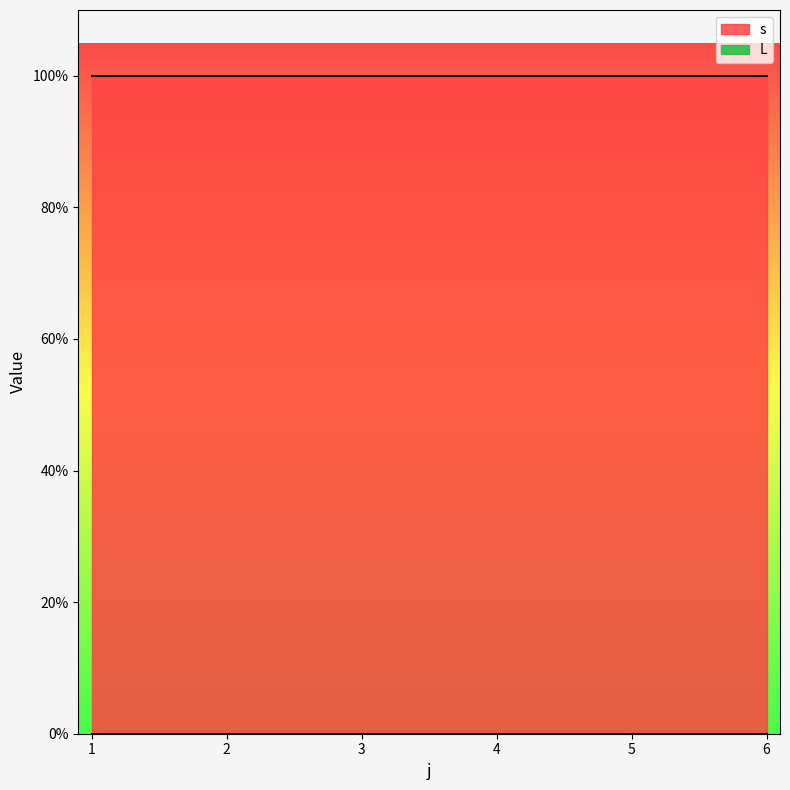

What is the average value of the s series?

1